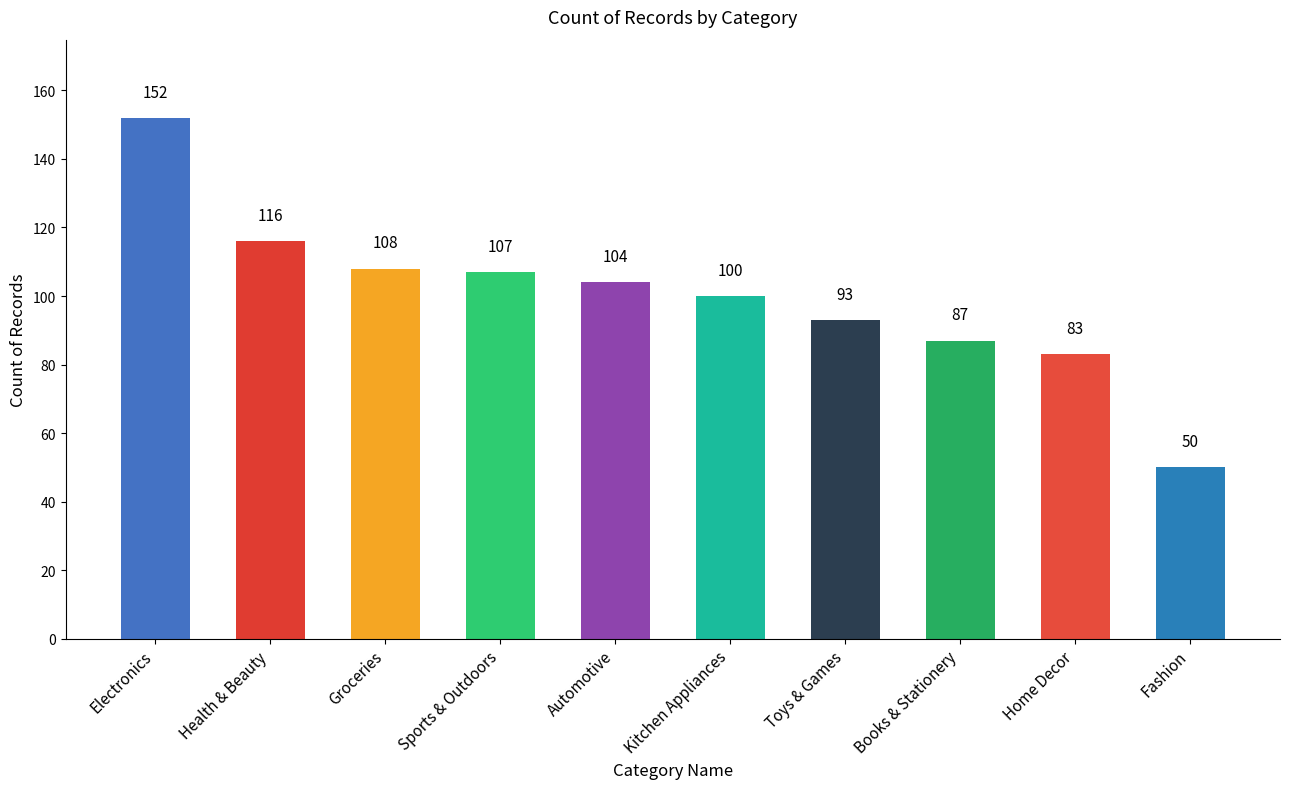

Reading left to right, list all the values displayed in this chart.

152	116	108	107	104	100	93	87	83	50